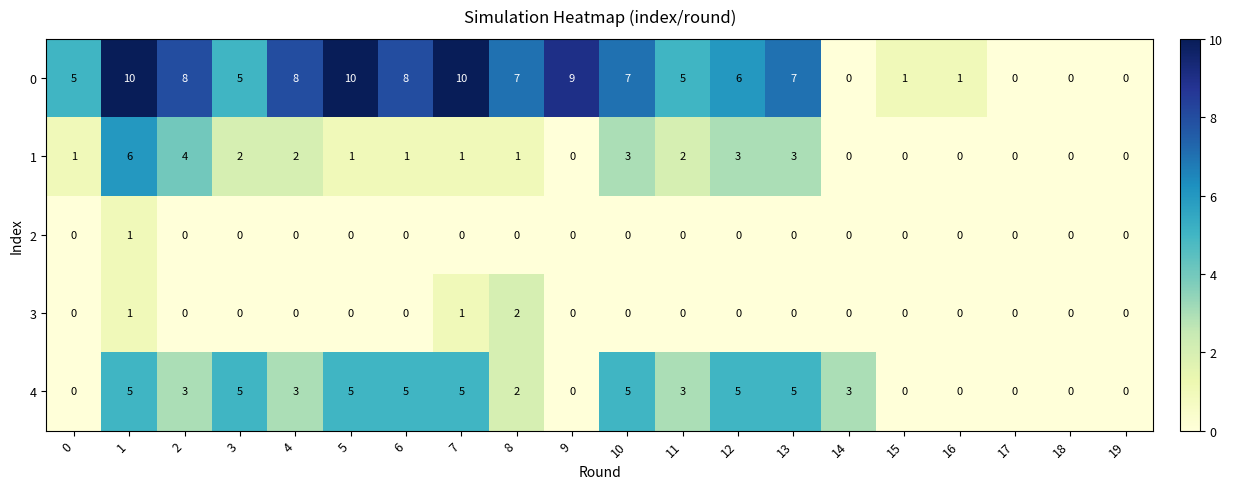

What is the difference between the highest and lowest values at 12?

6